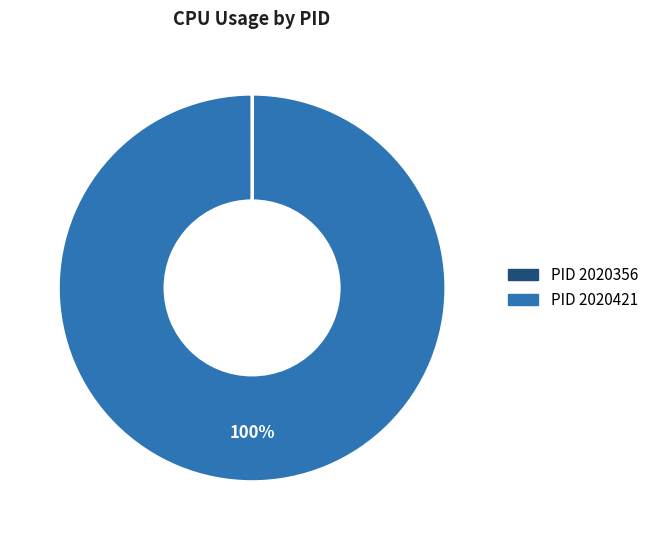

To the nearest percent, what is the difference between the largest and smallest slice percentages?

100%